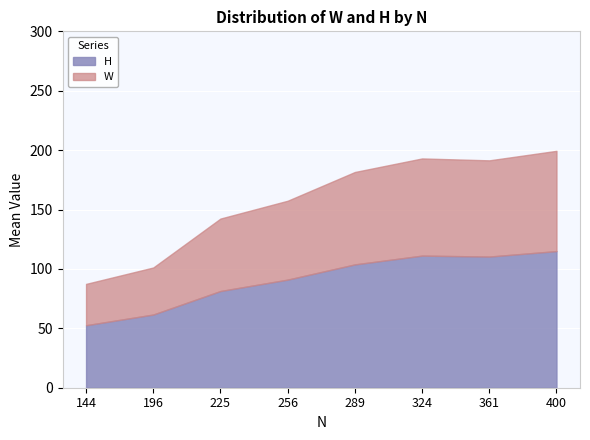

Read the H value at 256.

91.0